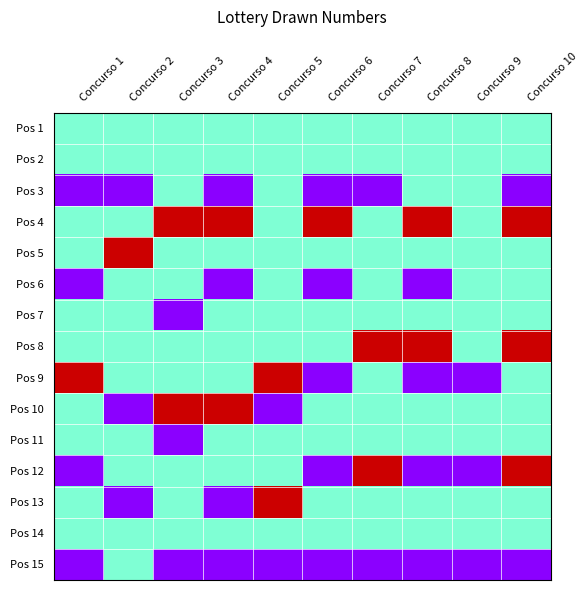

At which category does the chart reach its peak across all series?

Concurso 3